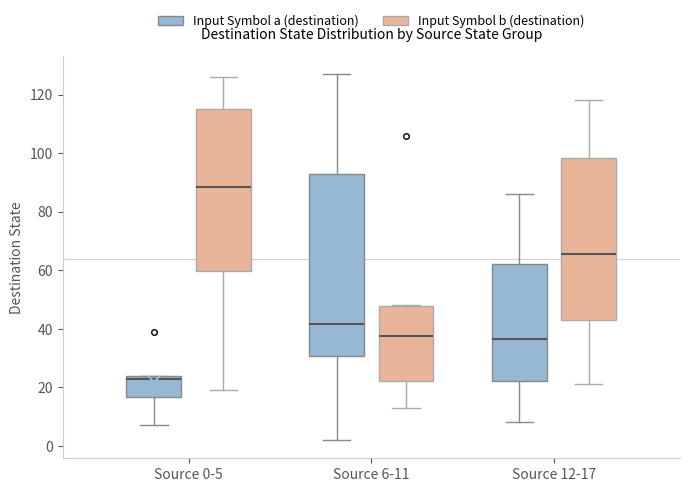

Where does the lower whisker of the box for Source 12-17 (Input Symbol a (destination)) end on the y-axis? The values are not printed on the chart, so give them approximately, as read against the axis.

8